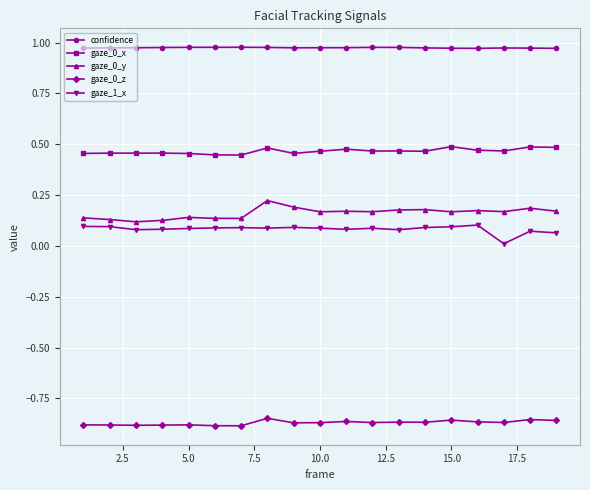

Which series has the largest total across all categories?

confidence